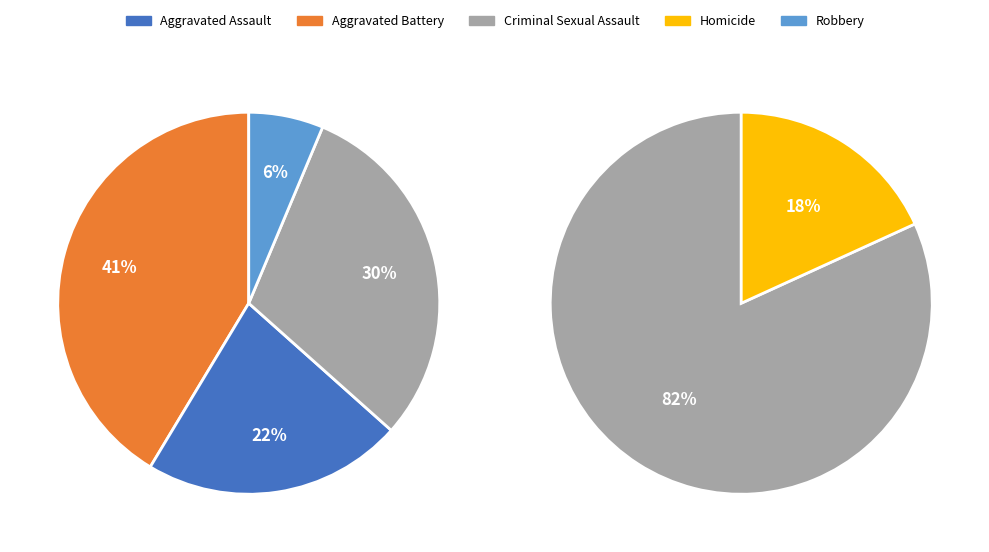

Does Homicide account for over 50% of the chart?

No